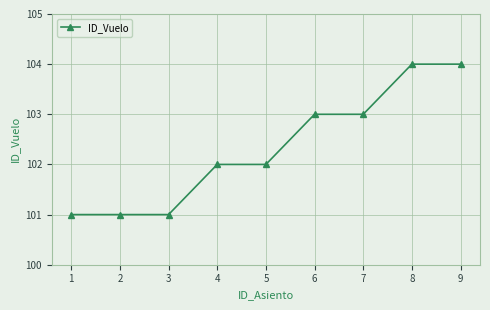

Is it true that the value at 3 is 101?

True